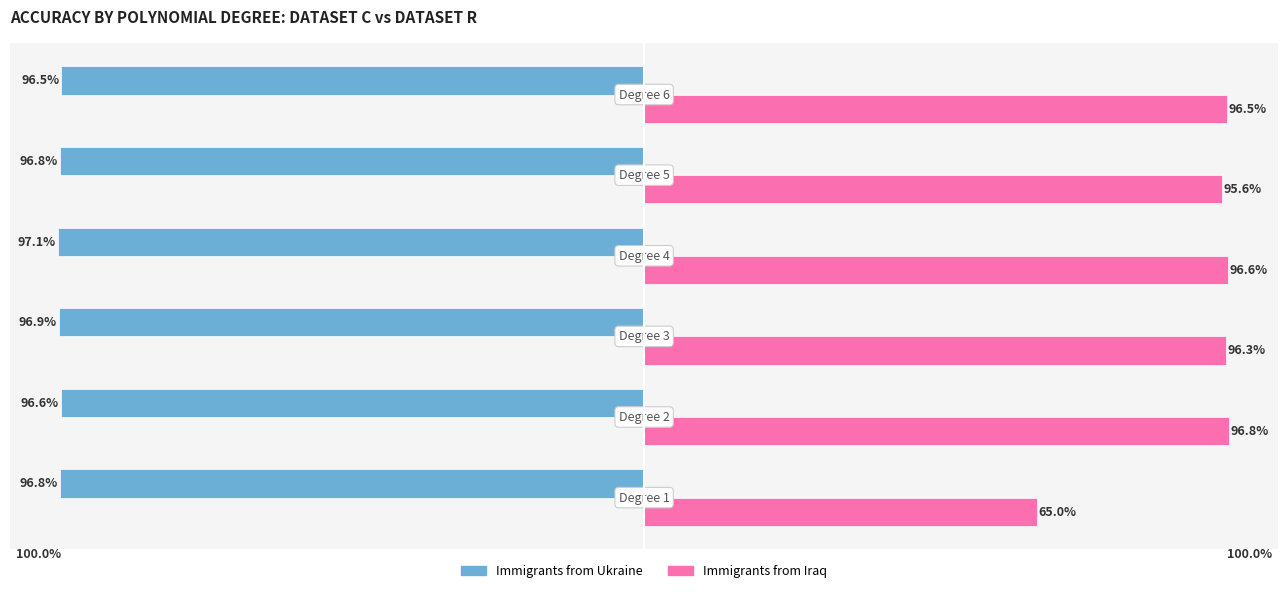

List the series in order of their overall mean, lowest first.

Immigrants from Ukraine, Immigrants from Iraq